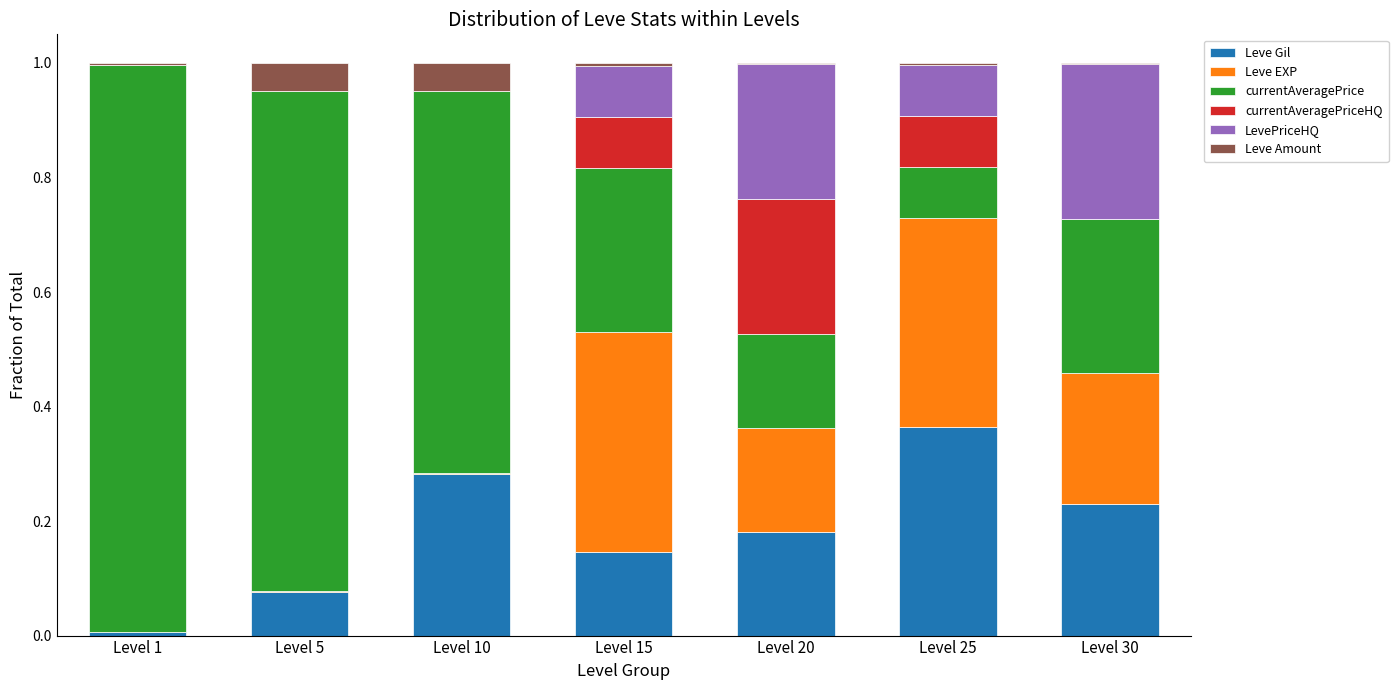

Which category has the highest value in the Leve Gil series?

Level 25